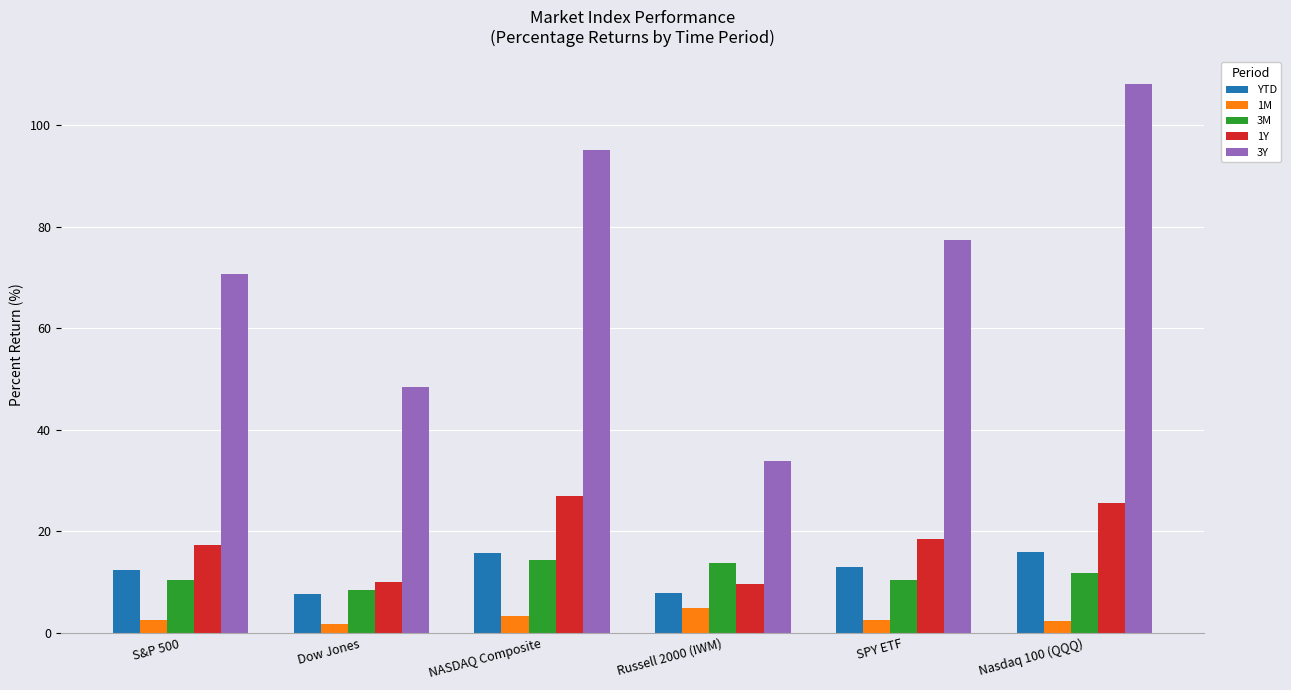

The value of 3Y at Russell 2000 (IWM) is 59.4. True or false?

False